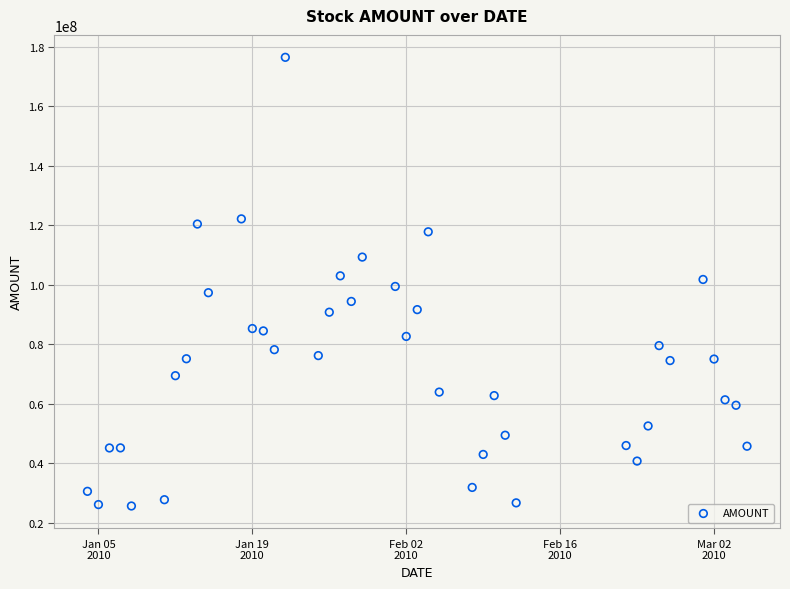

What is the range of Y values (max minus min)?

150818961